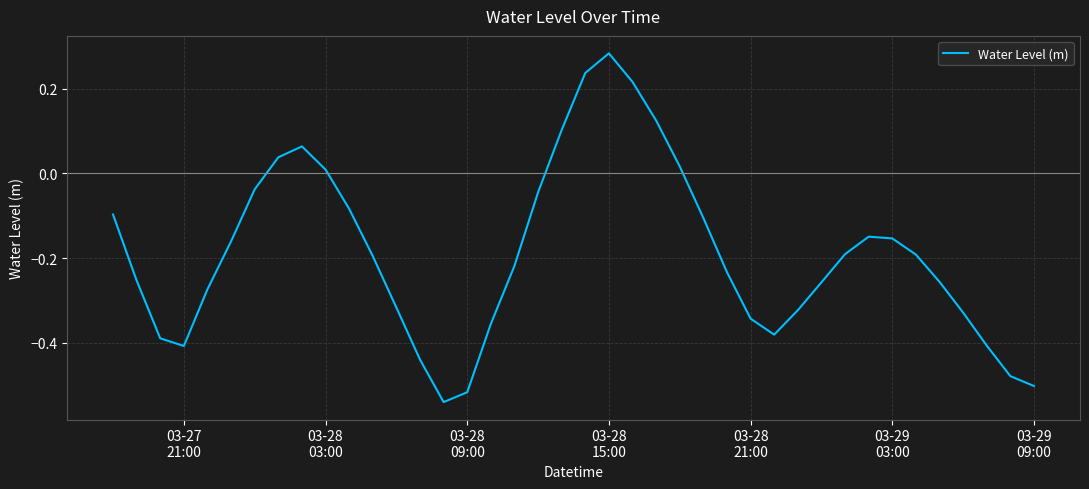

How many values are below zero?

31